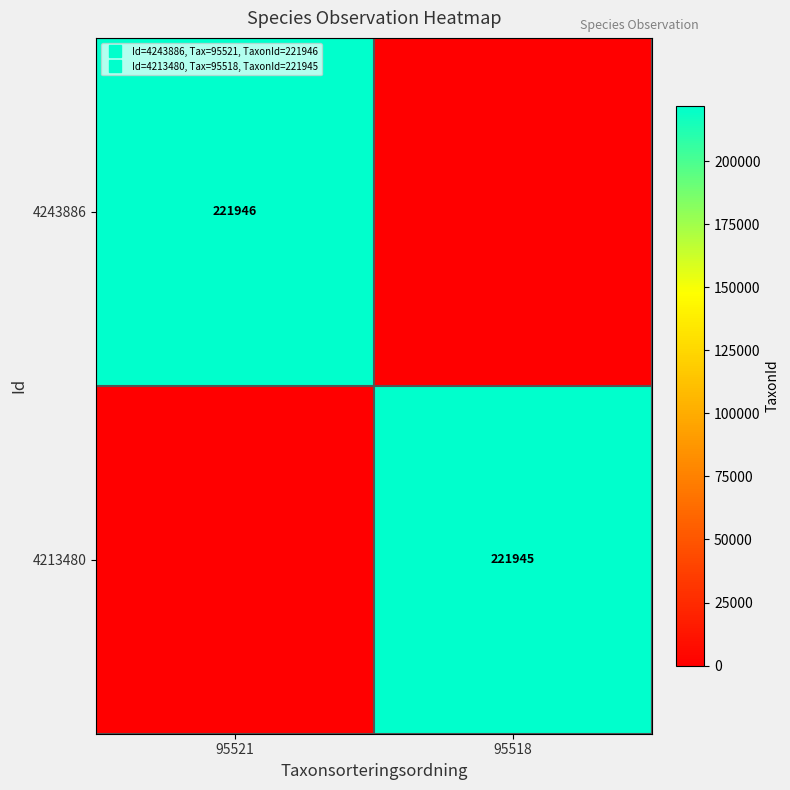

Rank the series at 95518 from lowest to highest value.

4243886, 4213480